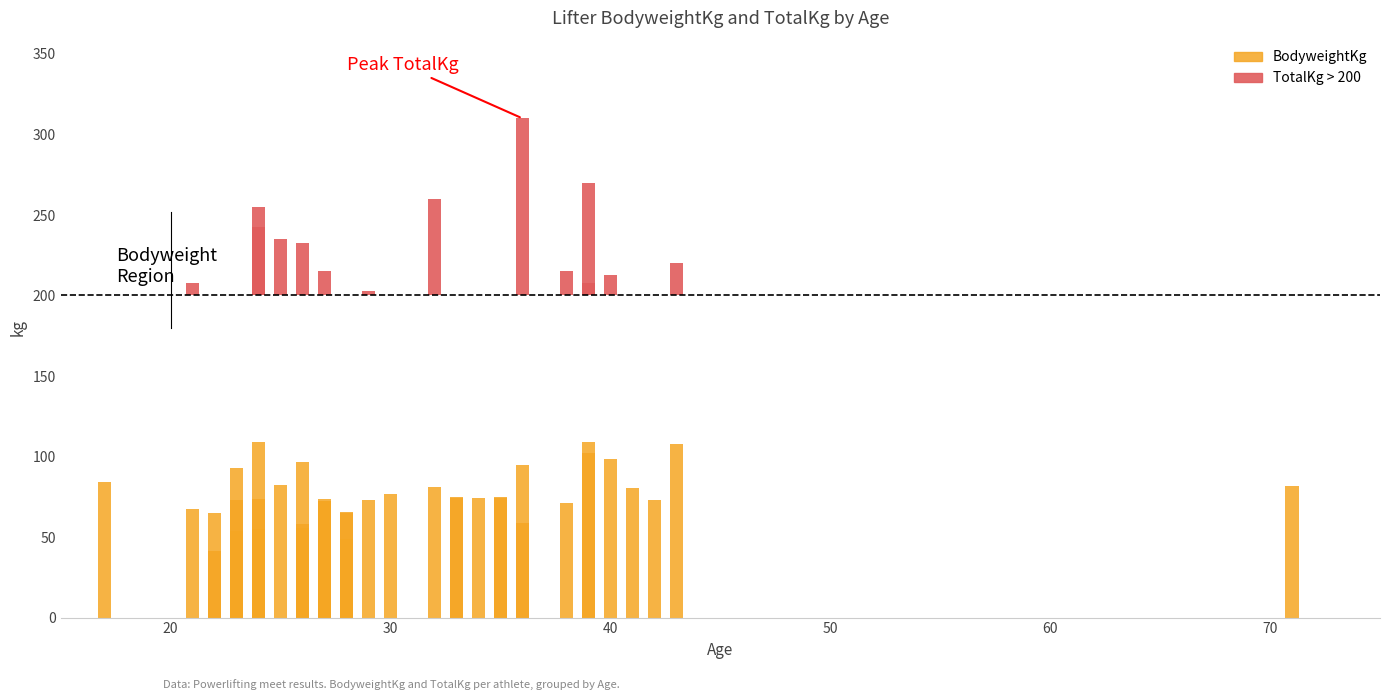

Is it true that TotalKg equals 403.5 at 1?

False